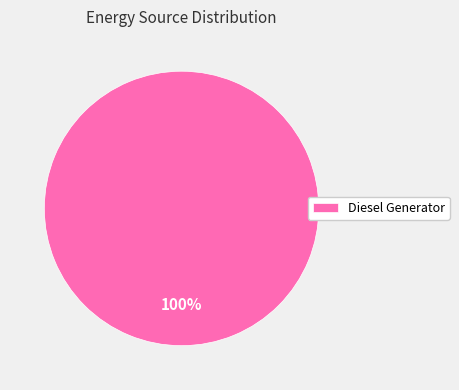

The Diesel Generator slice represents 100% of the pie. True or false?

True